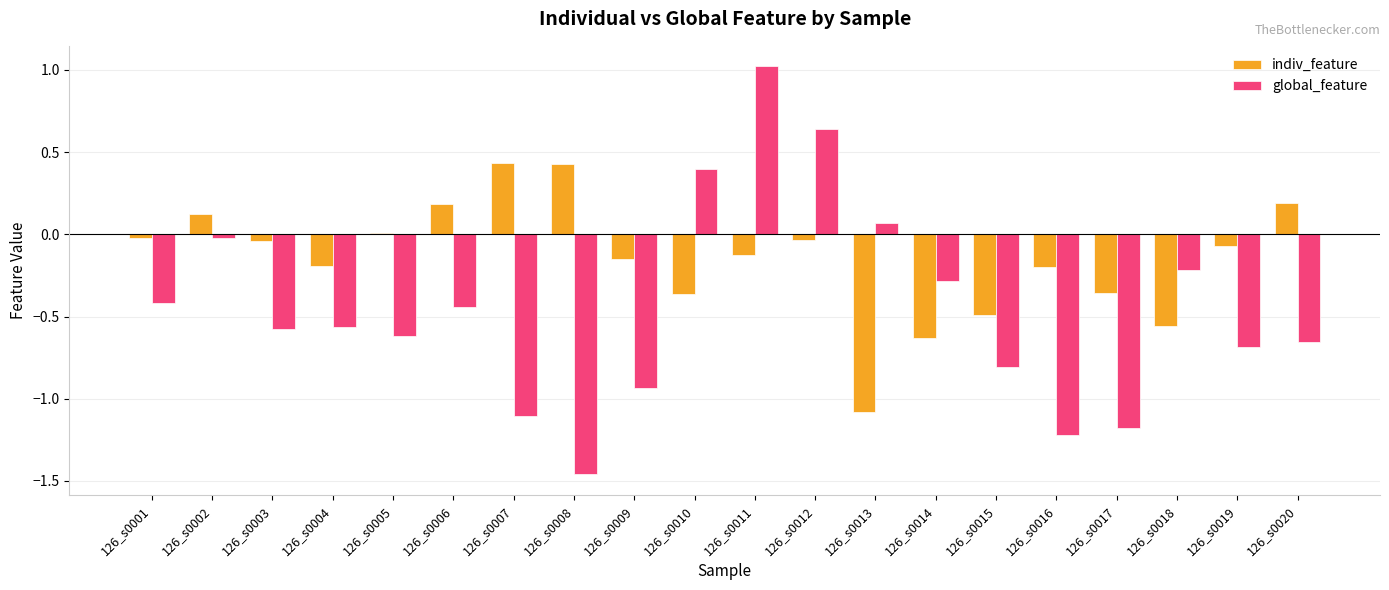

Which category has the highest value across all series?

126_s0011